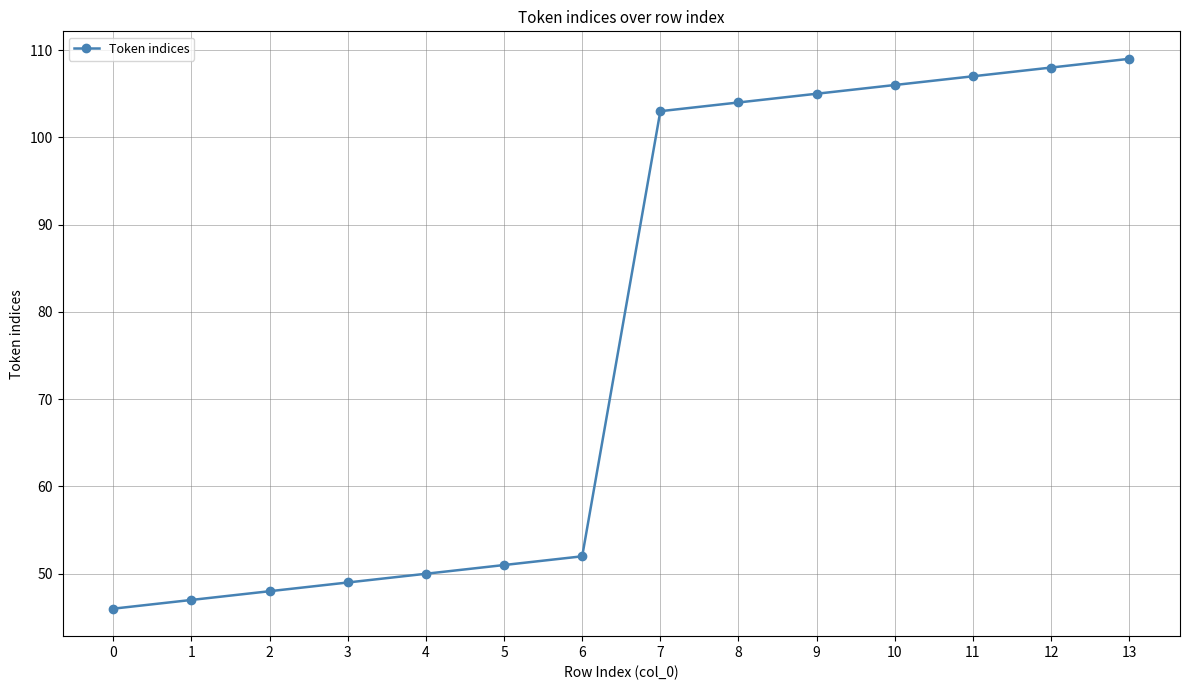

What is the sum of all values?

1085